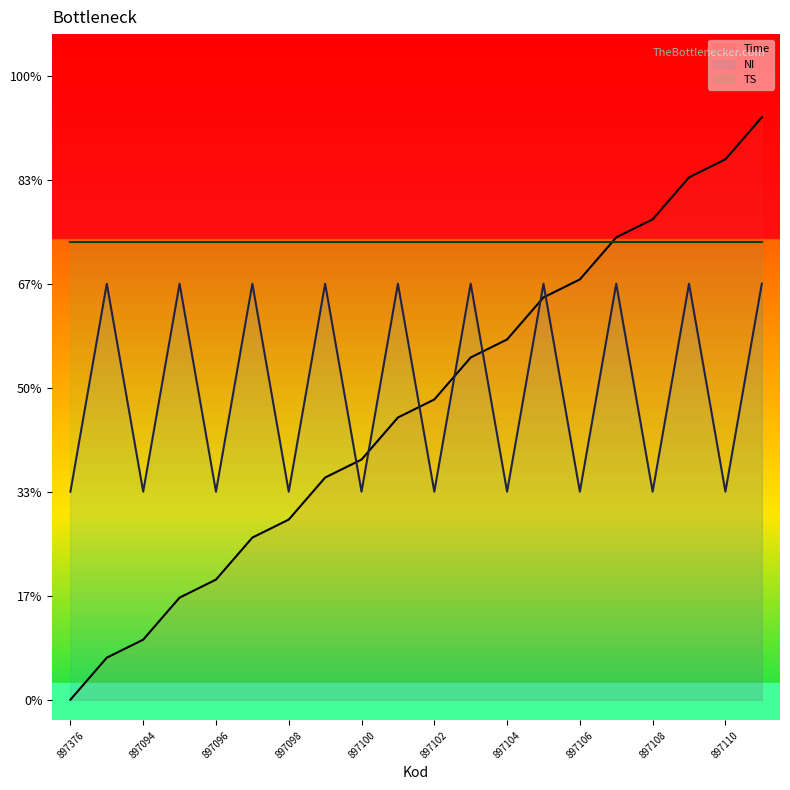

Reading left to right, what are all the values shown in this chart?

Time: 0.0	0.2	0.3	0.5	0.6	0.8	0.9	1.1	1.2	1.4	1.4	1.6	1.7	1.9	2.0	2.2	2.3	2.5	2.6	2.8
NI: 1.0	2.0	1.0	2.0	1.0	2.0	1.0	2.0	1.0	2.0	1.0	2.0	1.0	2.0	1.0	2.0	1.0	2.0	1.0	2.0